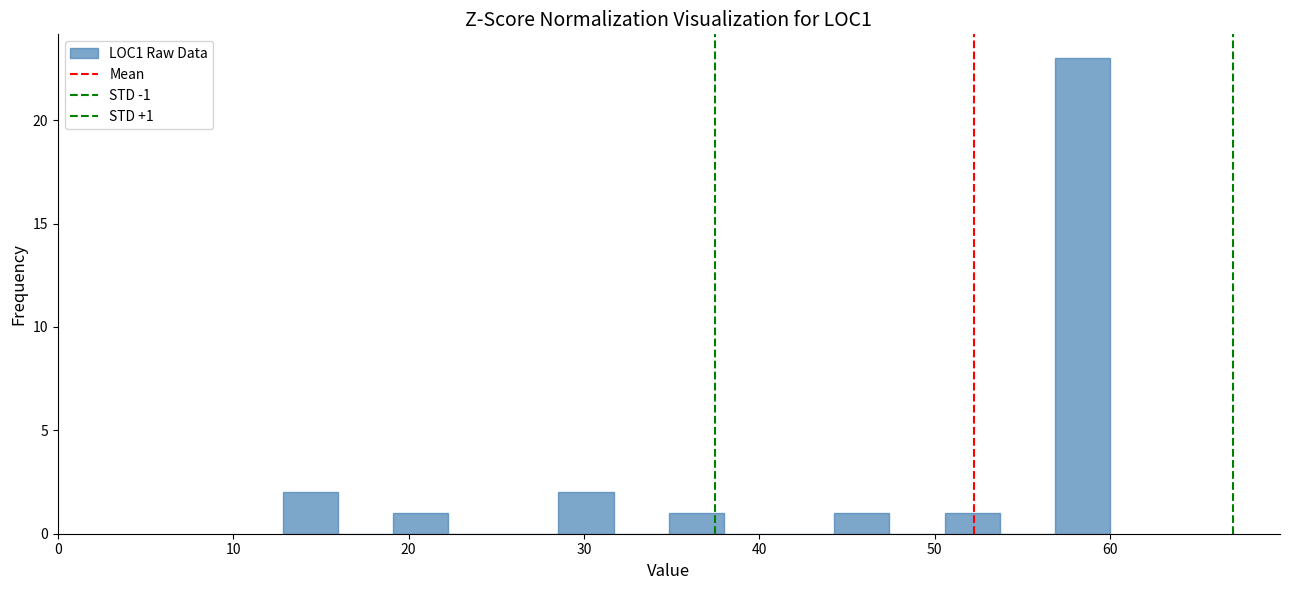

Read against the x-axis, roughly where is the centre of the tallest bar?

58